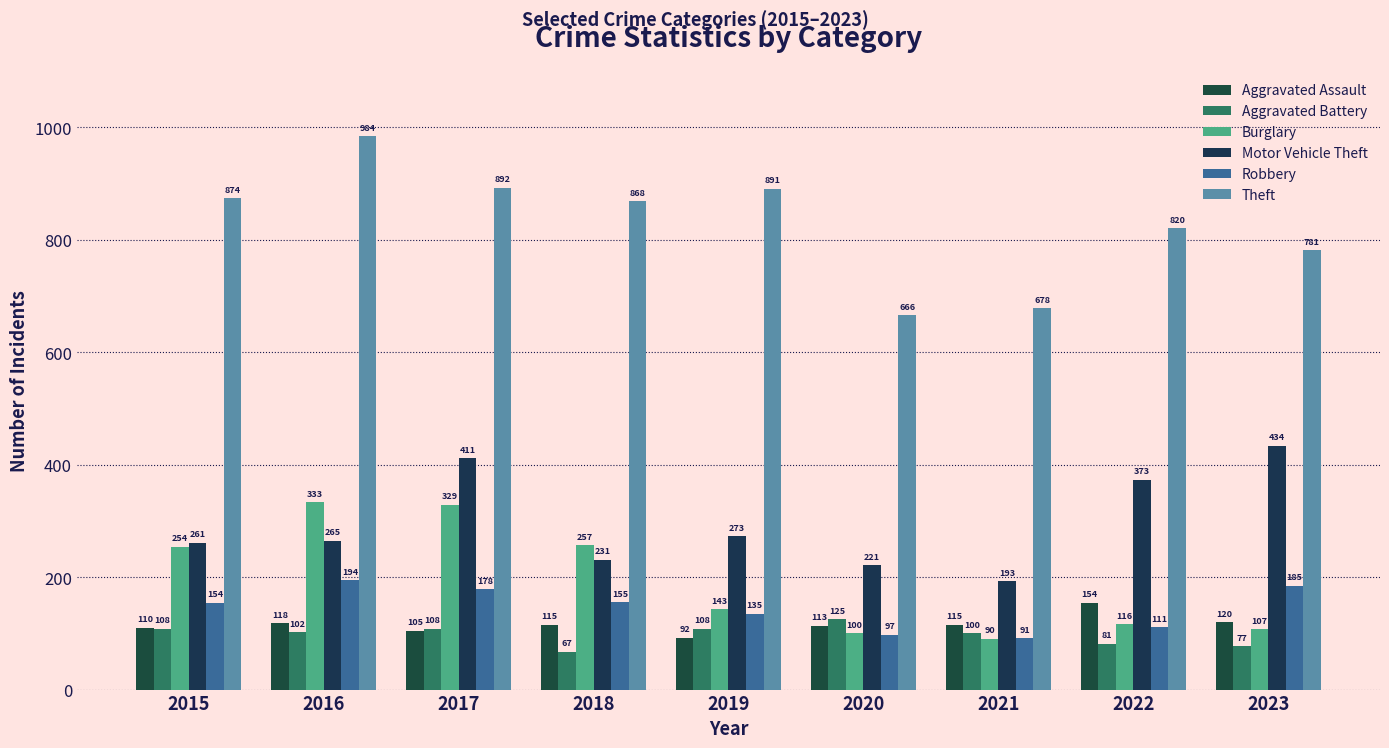

How many groups of bars are there?

9